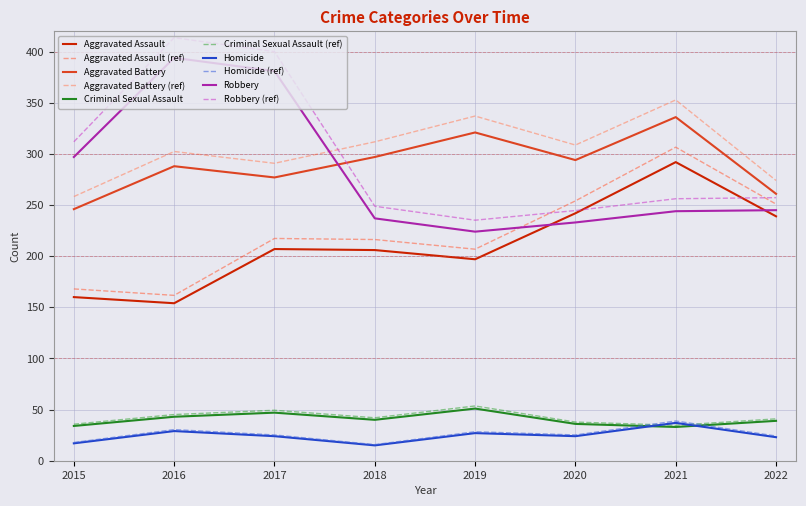

Is the value of Aggravated Battery at 2016 greater than the value of Aggravated Assault at 2022?

Yes